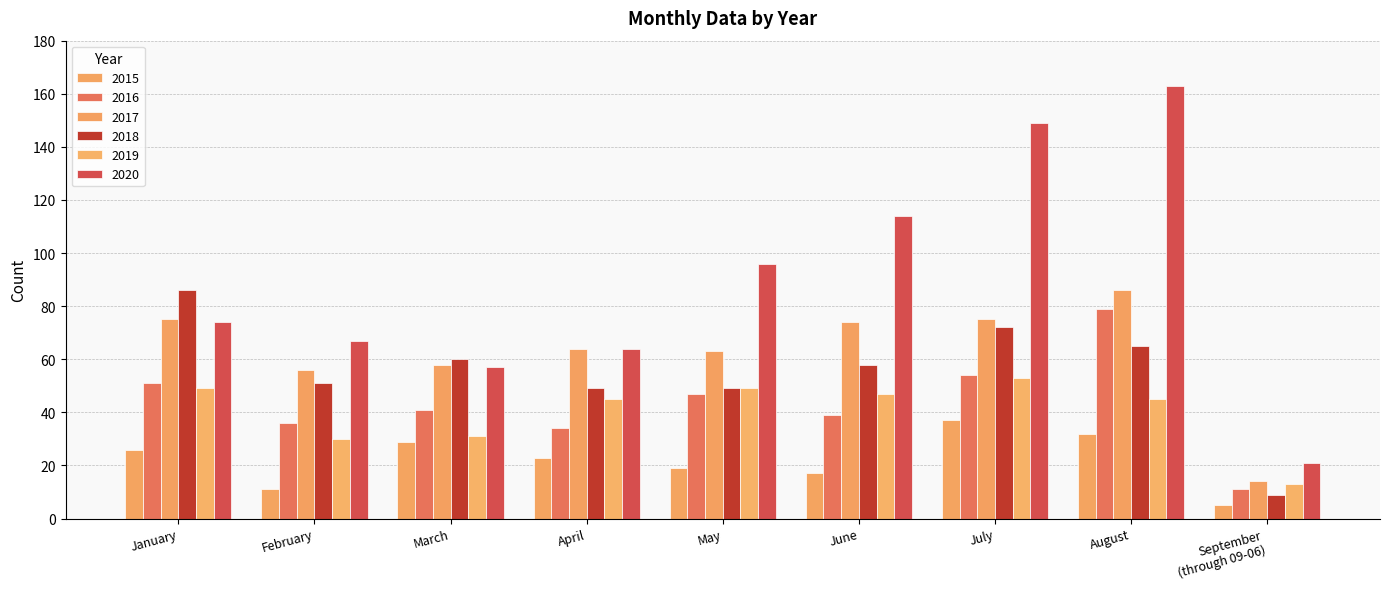

Which label corresponds to the largest value in the chart?

August